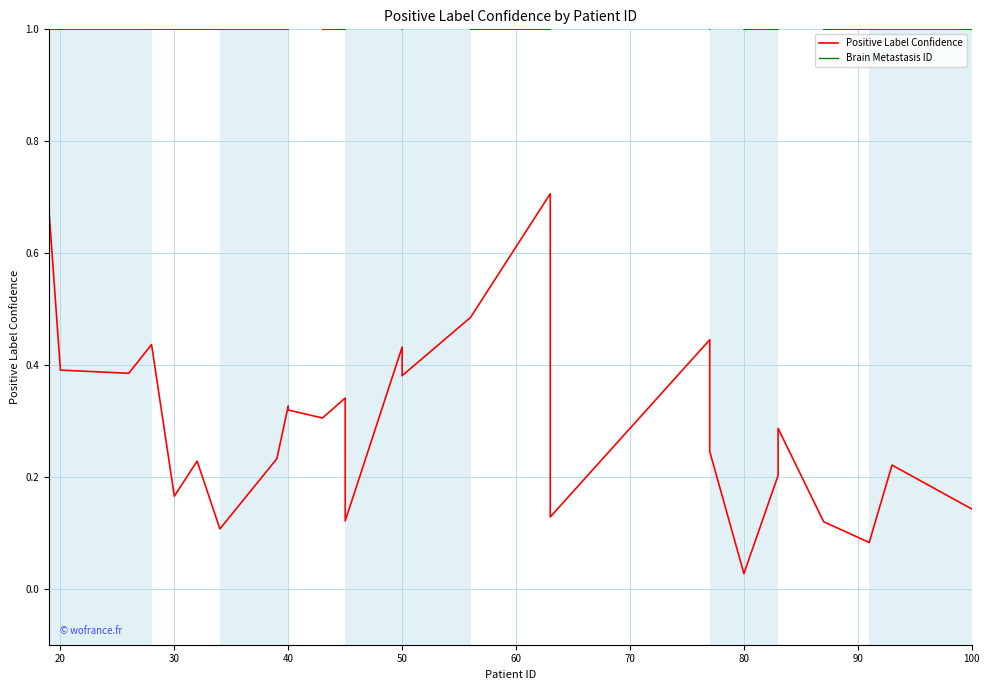

Rank the series by their maximum value, from highest to lowest.

Brain Metastasis ID, Positive Label Confidence